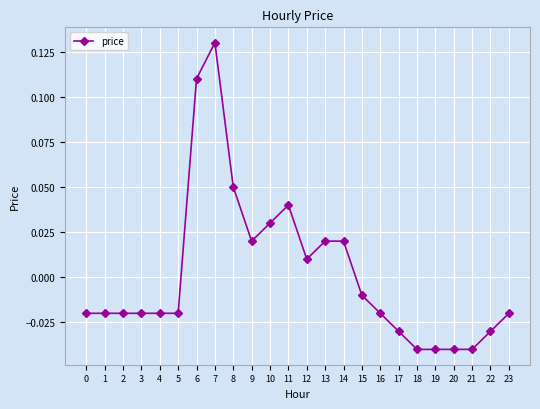

True or false: there are more than 1 points higher than both neighbors.

True